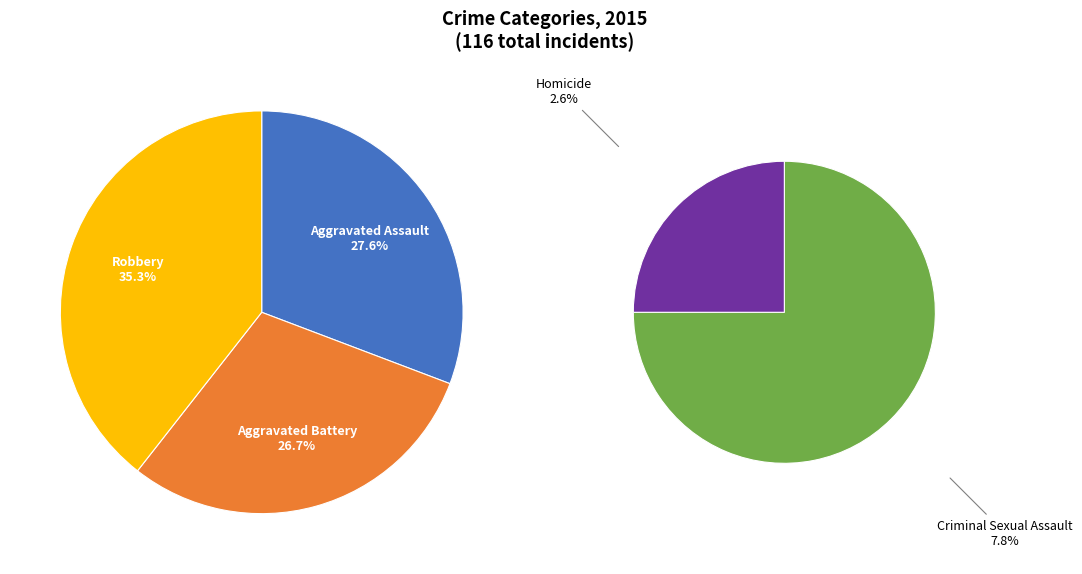

To the nearest percent, what is the difference between the largest and smallest slice percentages?

33%